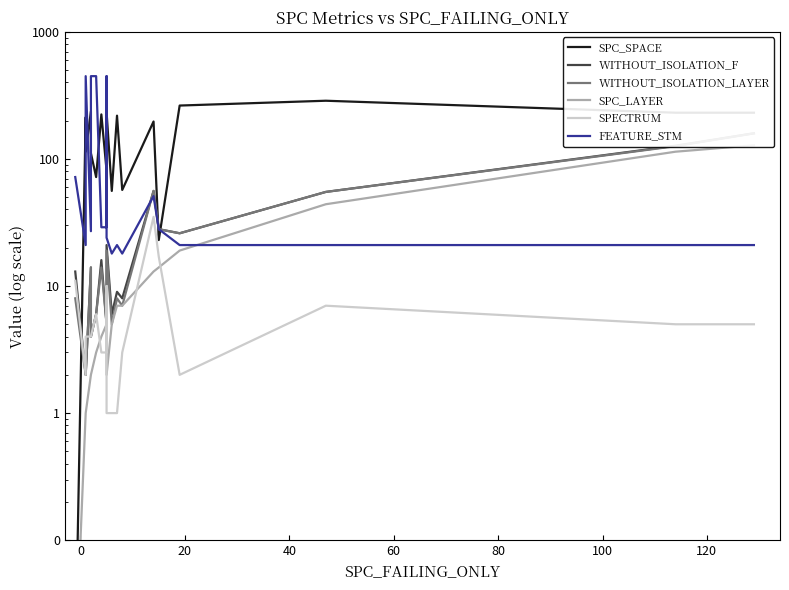

True or false: SPC_SPACE and SPECTRUM cross at least once.

True